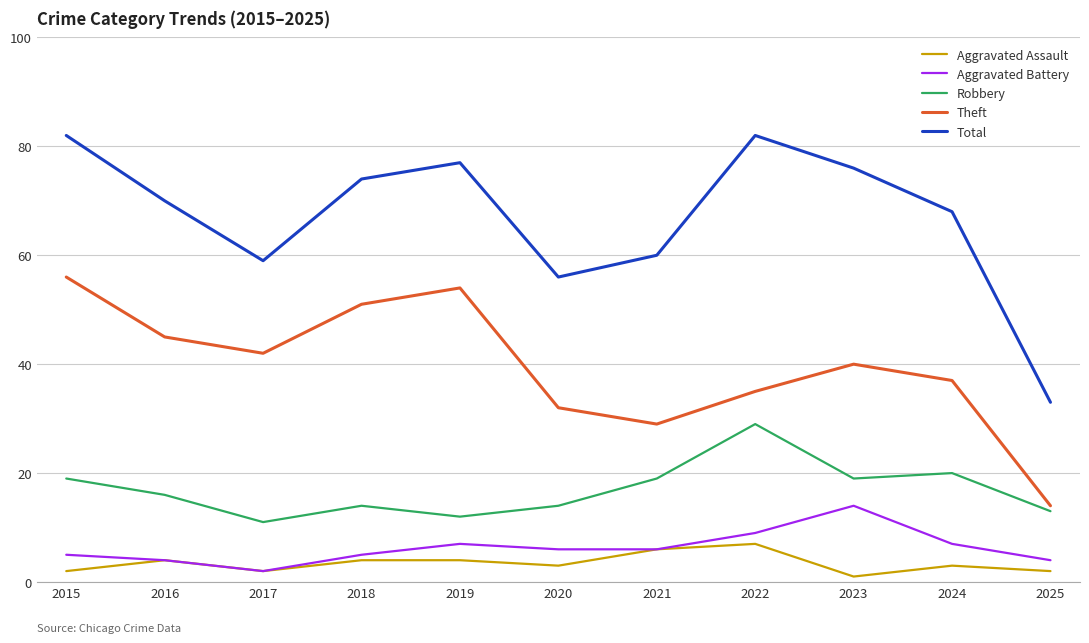

Rank the series by their maximum value, from lowest to highest.

Aggravated Assault, Aggravated Battery, Robbery, Theft, Total